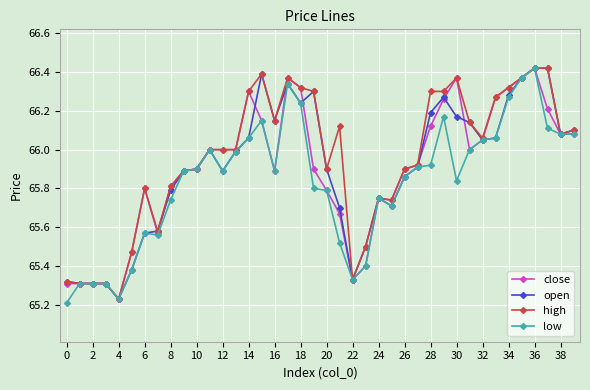

True or false: low has more than 1 points higher than both neighbors.

True